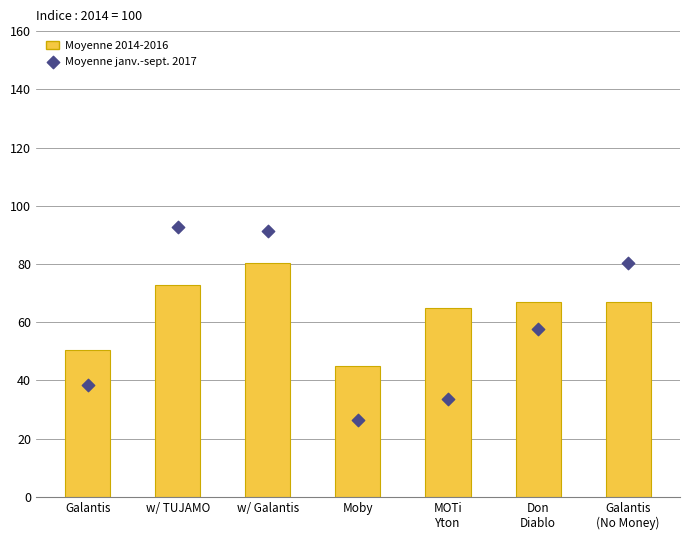

Which series reaches the minimum Y coordinate?

Moyenne janv.-sept. 2017